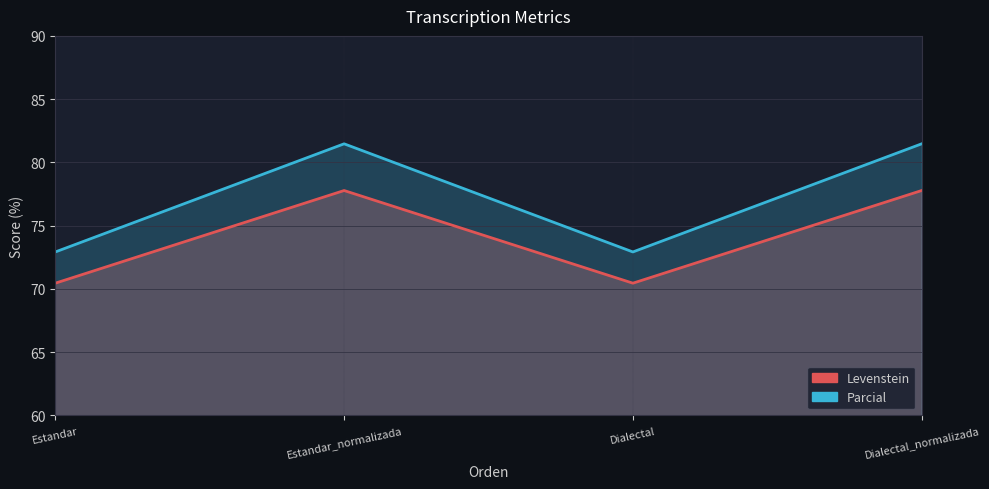

True or false: Levenstein has a value of 77.8 at Dialectal_normalizada.

True